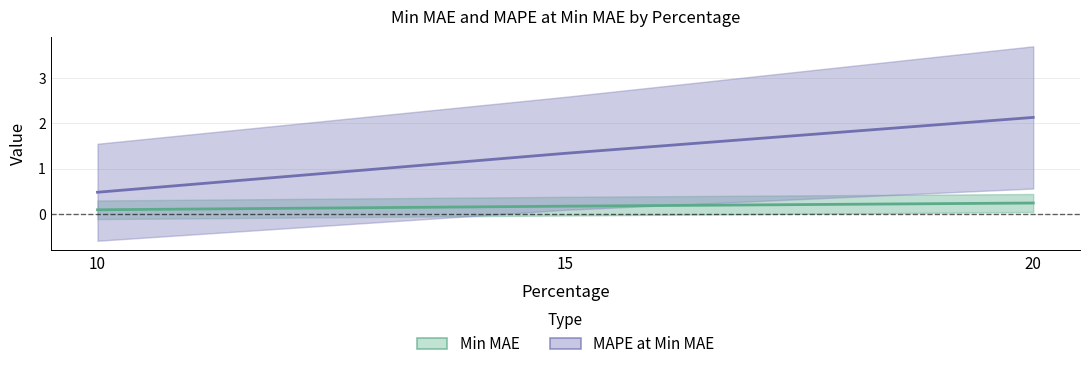

At which label does MAPE at Min MAE reach its peak?

20